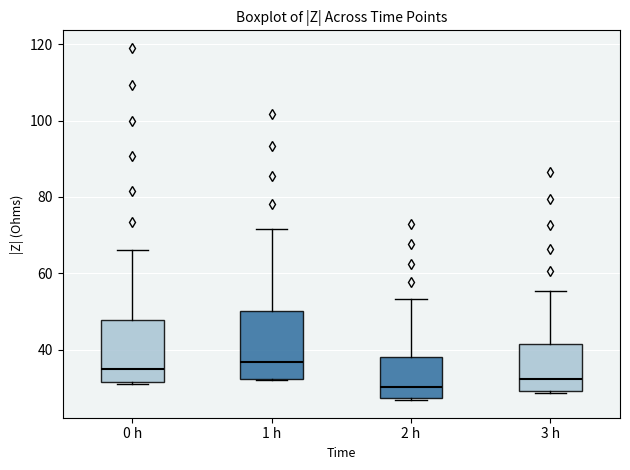

Reading left to right, read every box against the y-axis: the position of its median line, the range the box covers, and the ends of its whiskers. The values are not printed on the chart, so give them approximately, as read against the axis.

0 h: median 34, box 32 to 48, whiskers 30 to 66
1 h: median 36, box 32 to 50, whiskers 32 to 72
2 h: median 30, box 28 to 38, whiskers 26 to 54
3 h: median 32, box 30 to 42, whiskers 28 to 56